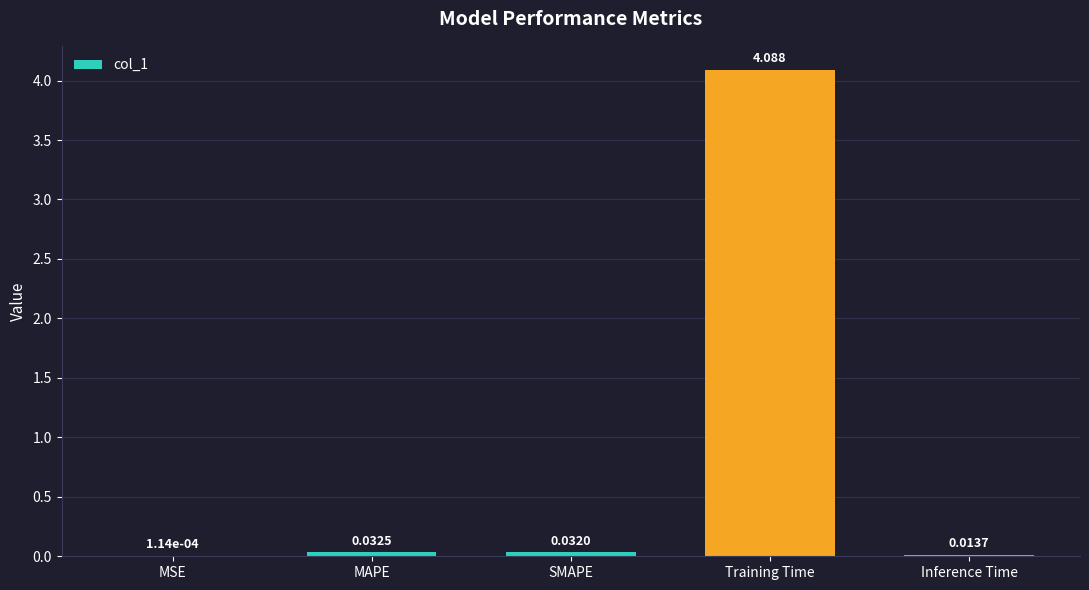

Which has a higher value, SMAPE or Training Time?

Training Time